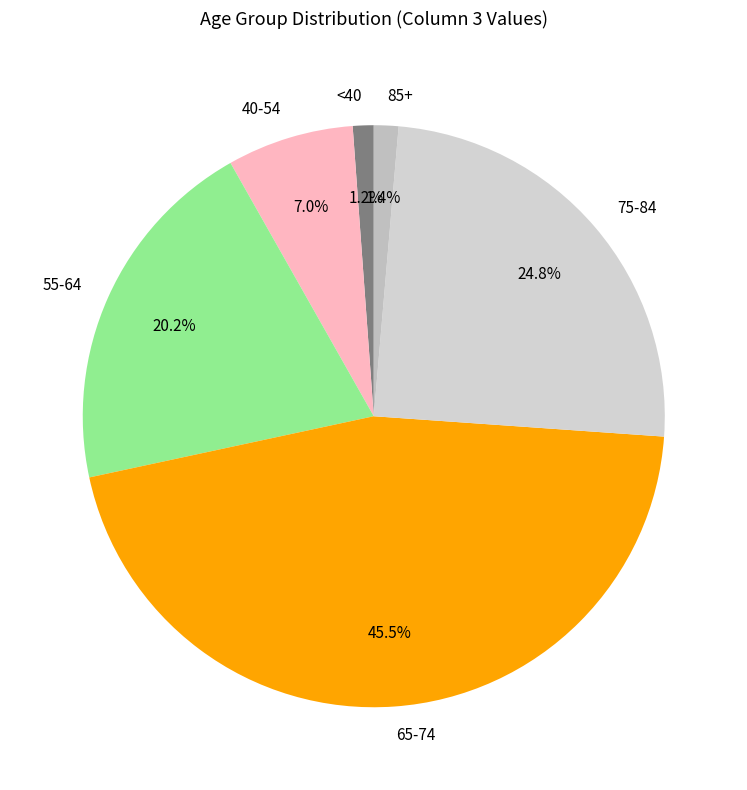

Does 65-74 represent more than half of the total?

No